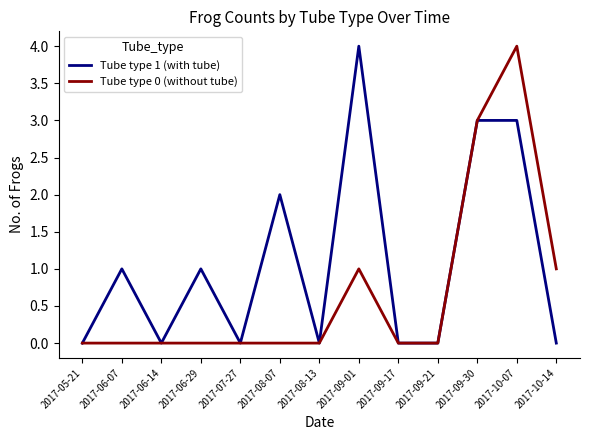

What position from the right is 2017-06-14?

11